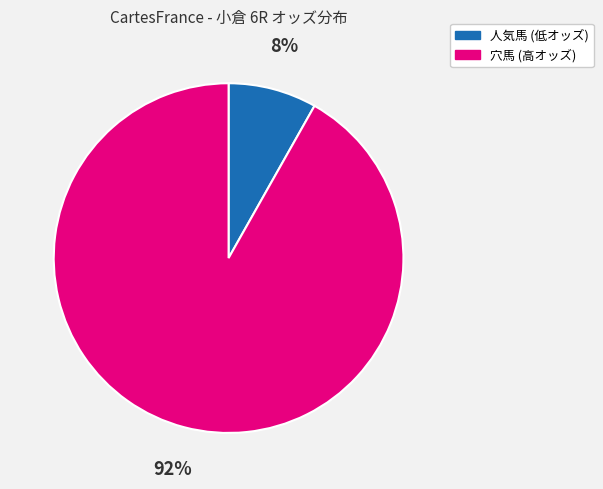

Count the number of slices in the pie.

2